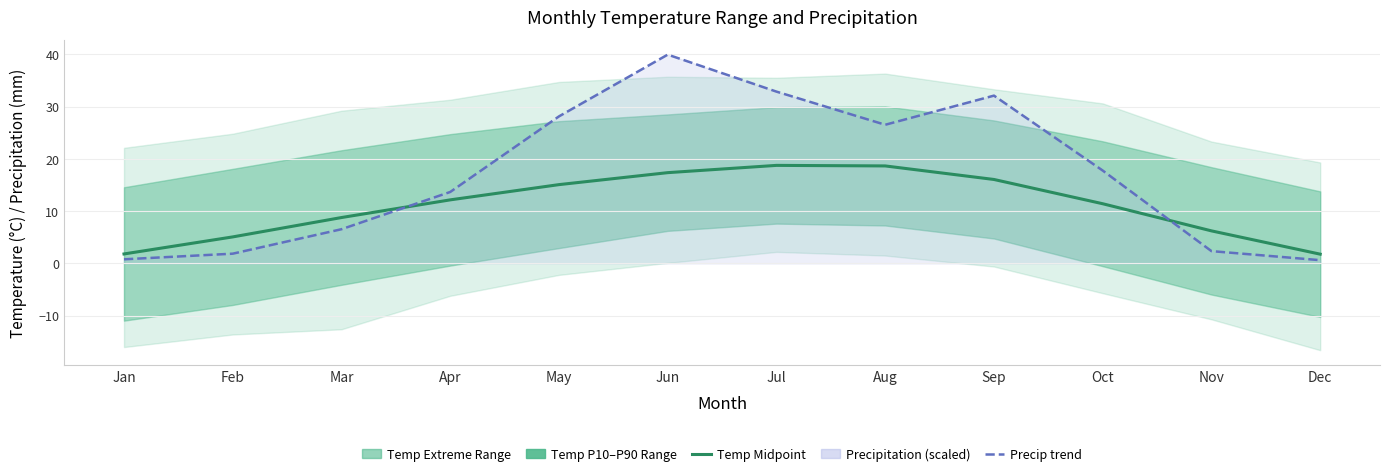

What is the approximate value of Precip trend at Feb?

1.9